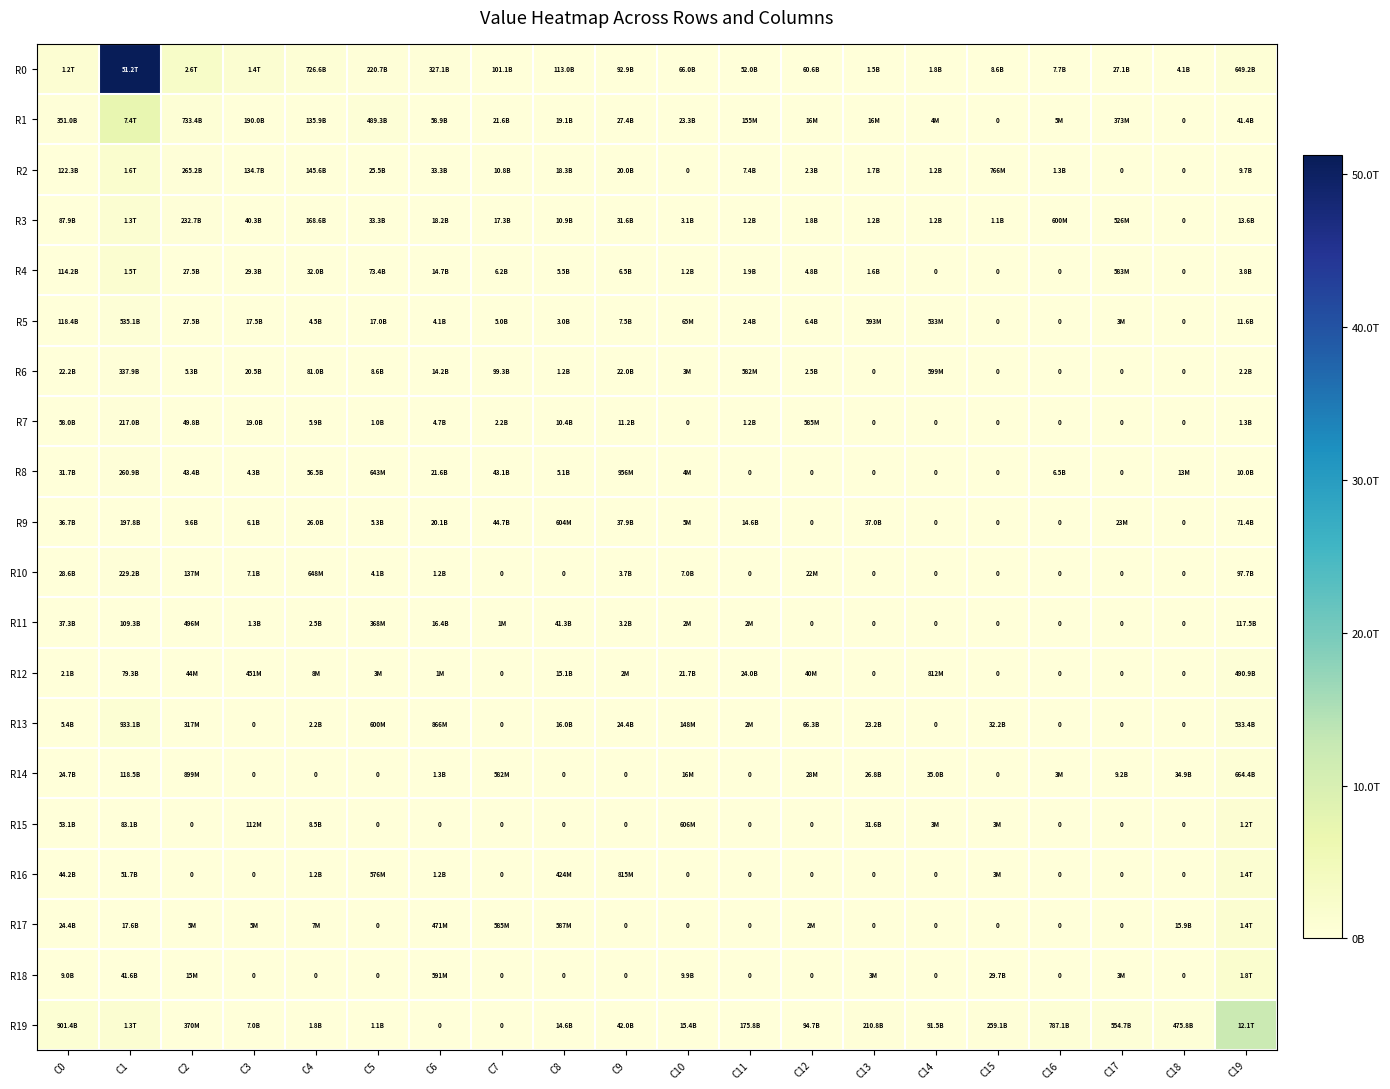

What is the sum of the R0 values at C4 and C13?

728070443668